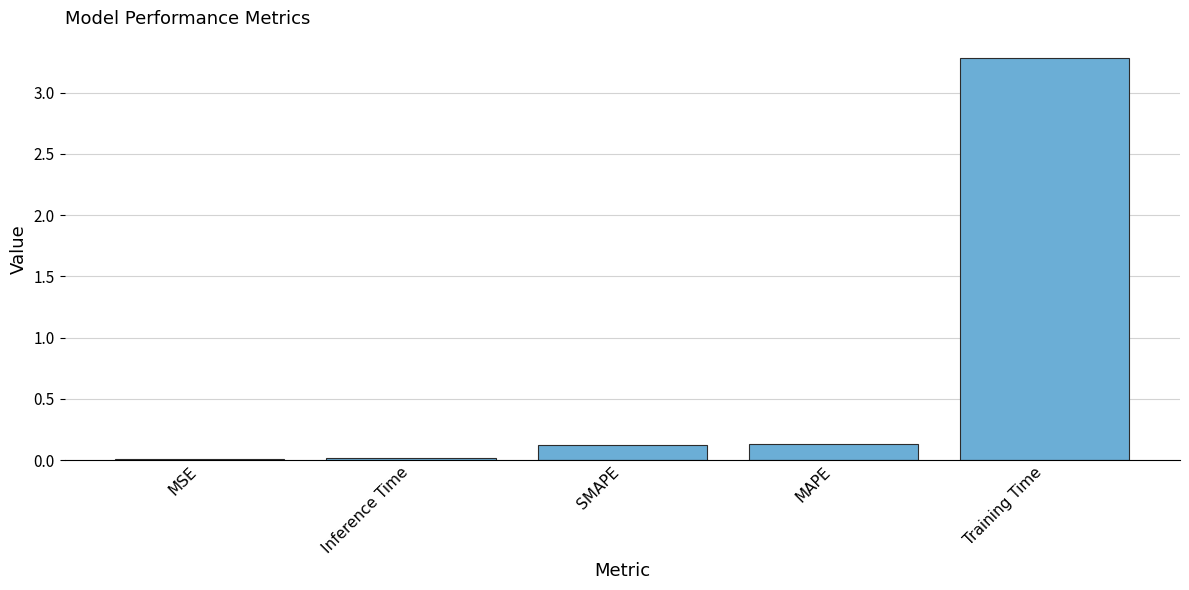

What is the maximum value shown in the chart?

3.3